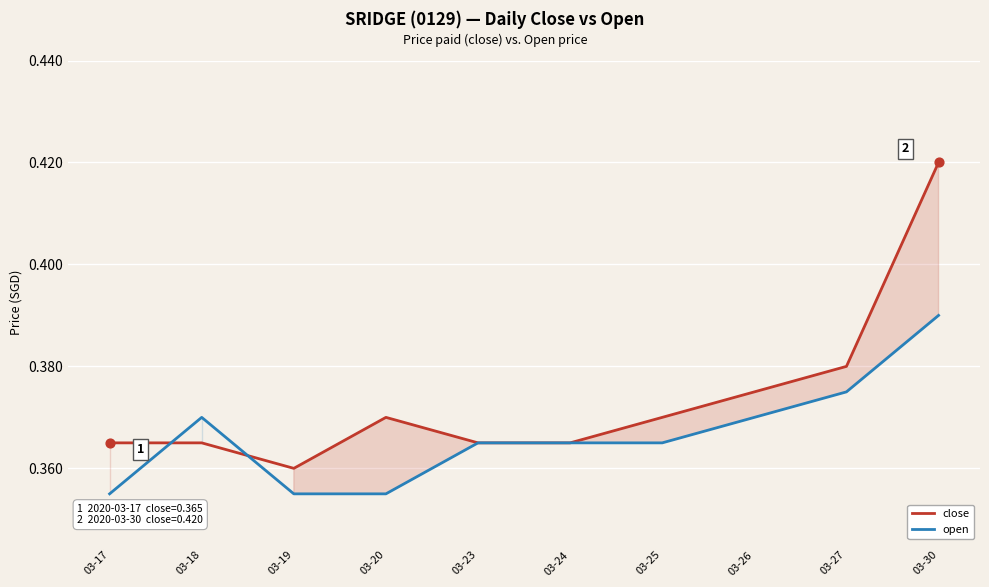

What are all the series names shown in the legend?

close, open